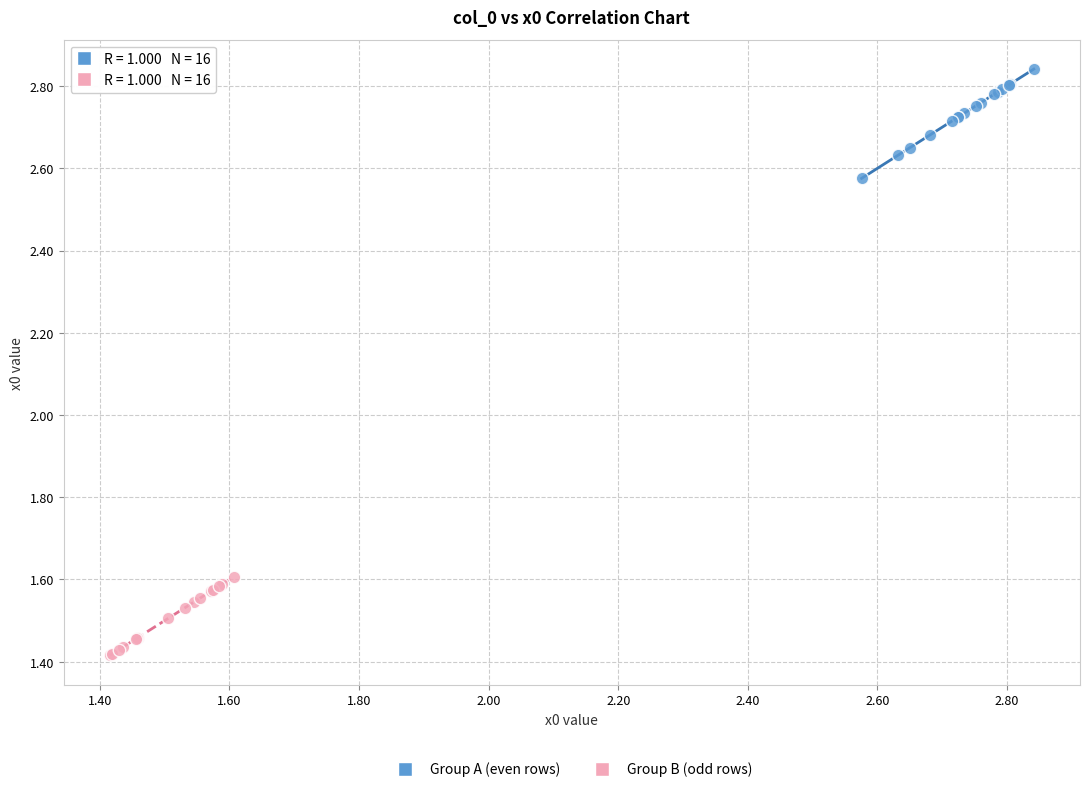

Which series has the widest spread of Y values?

Group A (even rows)